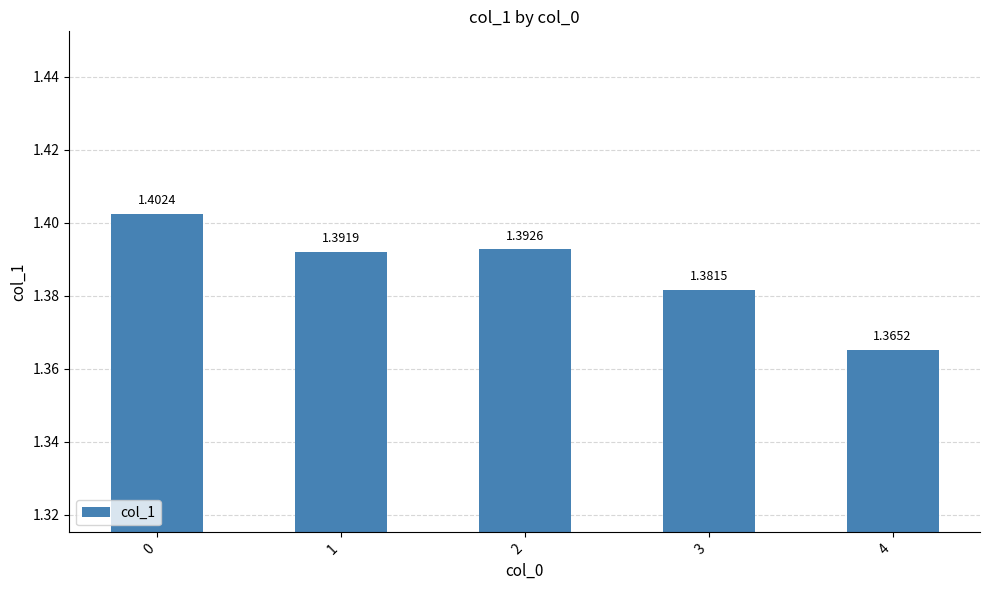

Approximately how many times larger is the value at 0 compared to 2?

1.0